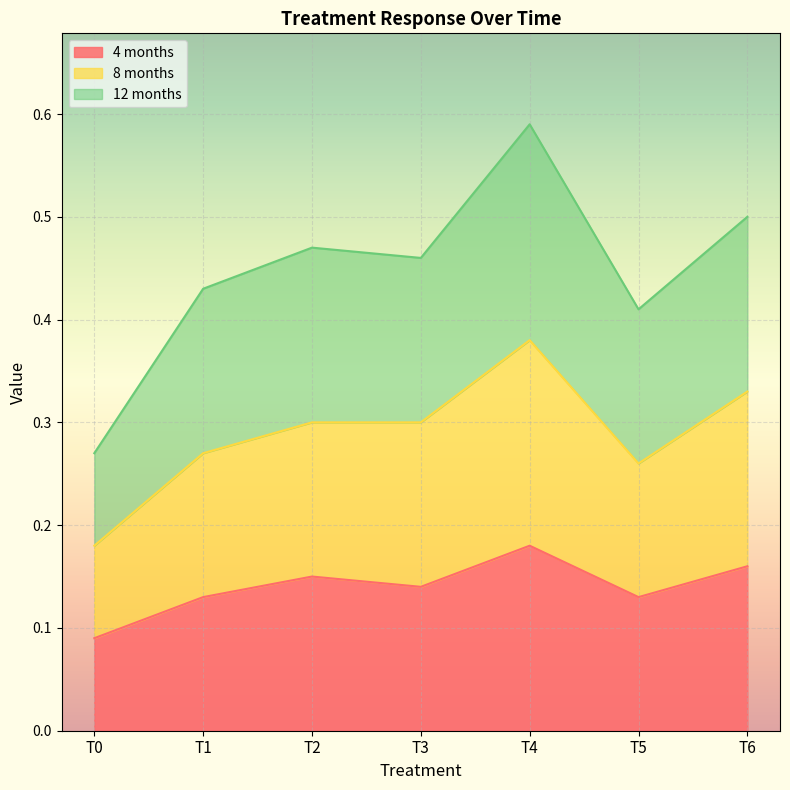

Count the number of categories in the chart.

7